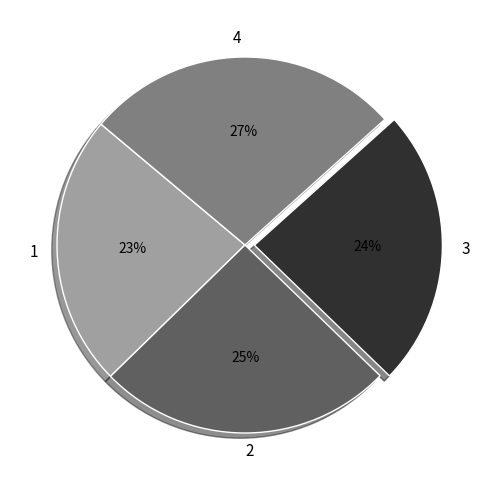

Does 1 account for over 50% of the chart?

No